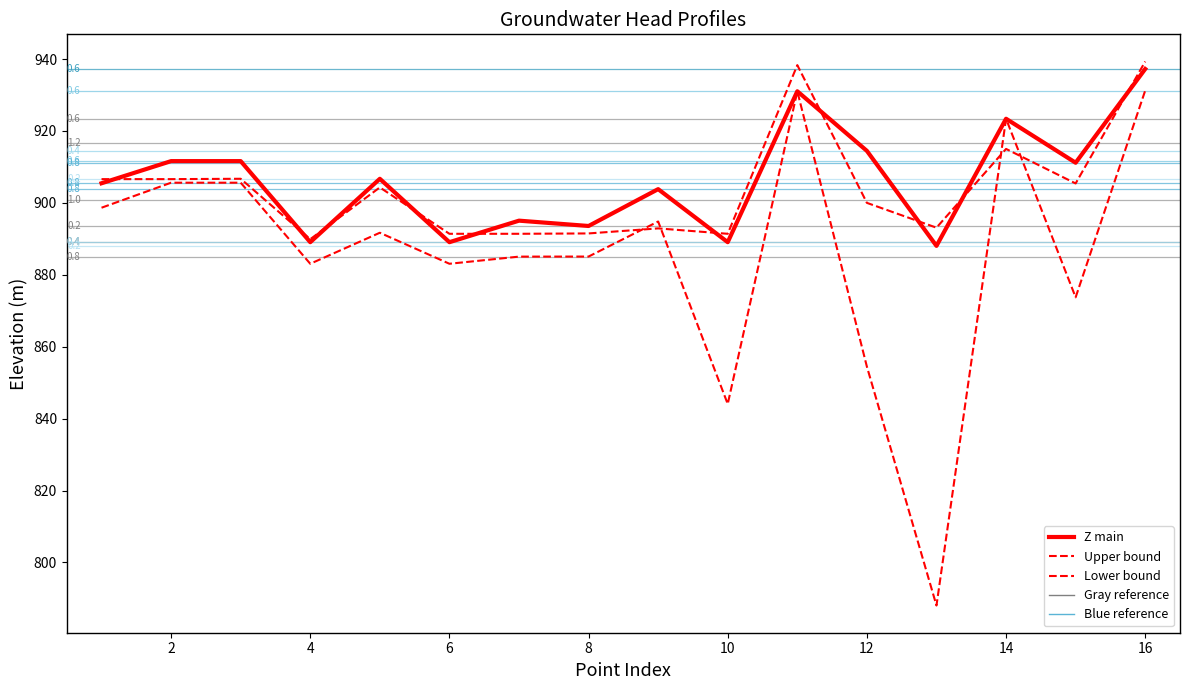

What value does the Z (main) series have at 11?

931.0